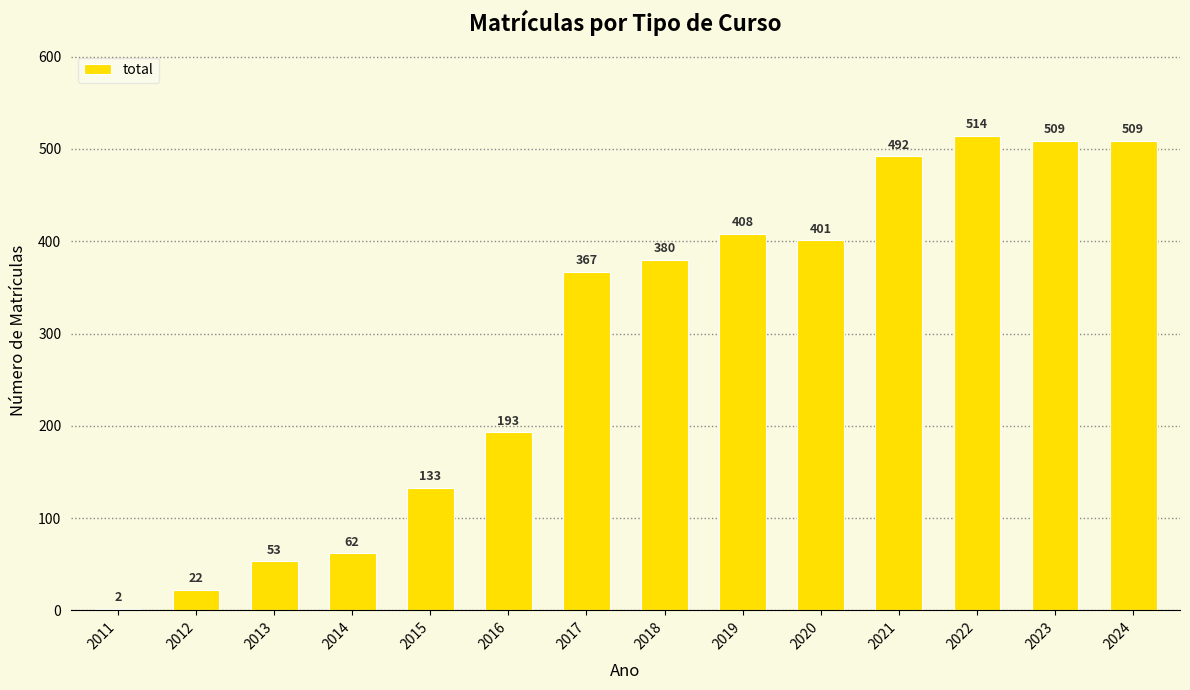

What is the change in value from 2019 to 2020?

-7